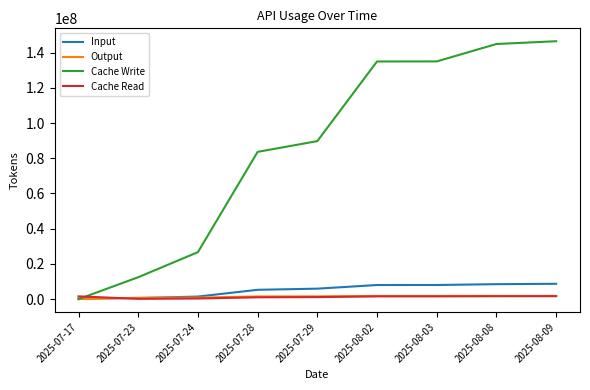

What is the sum of all Output values?

11987051